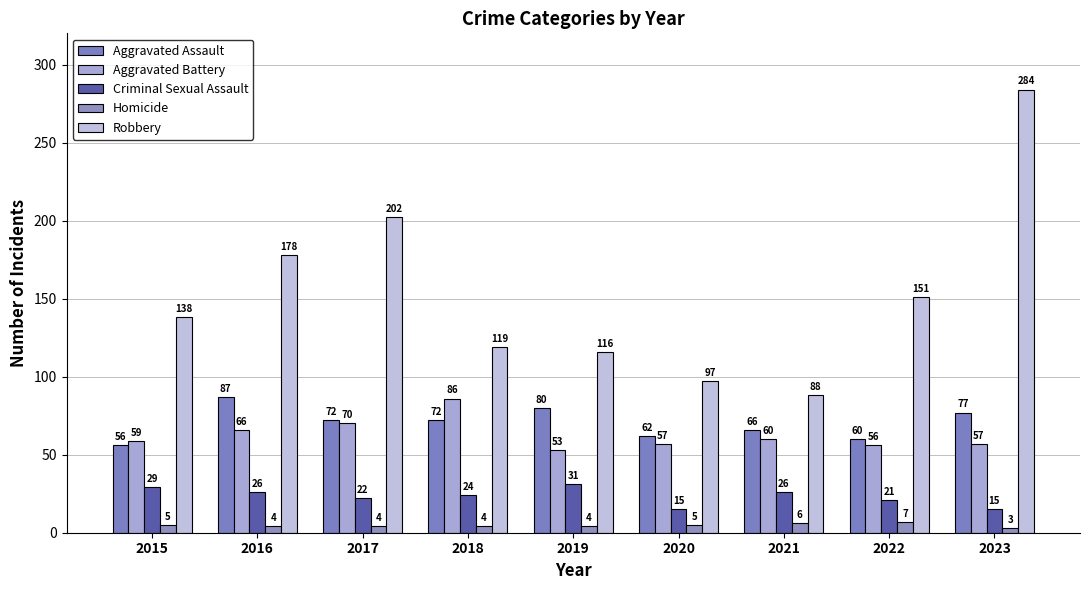

Between 2021 and 2017, which is larger?

2017